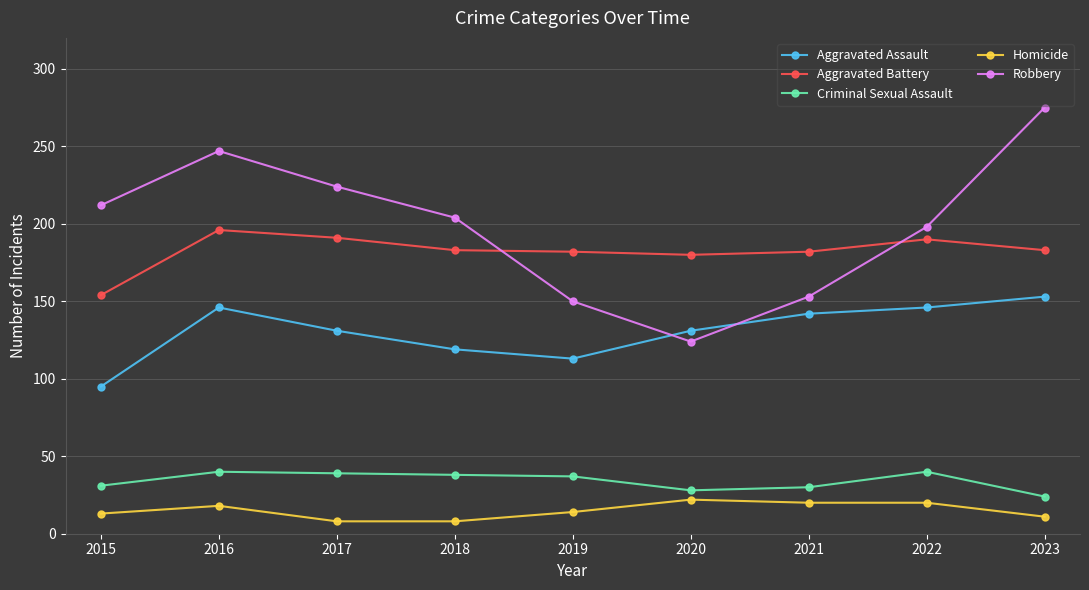

Does the chart display data point markers on the line(s)?

Yes